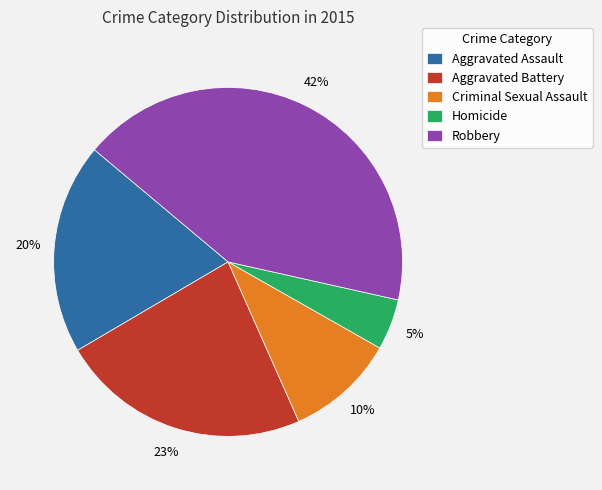

How many slices are in this pie chart?

5